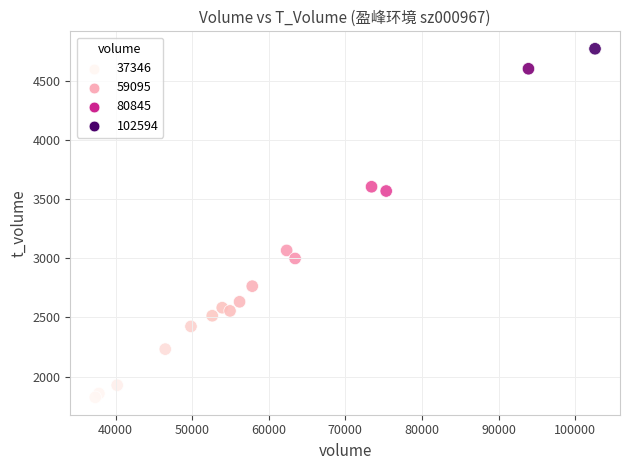

What Y value in the scatter plot is closest to 3297?

3066